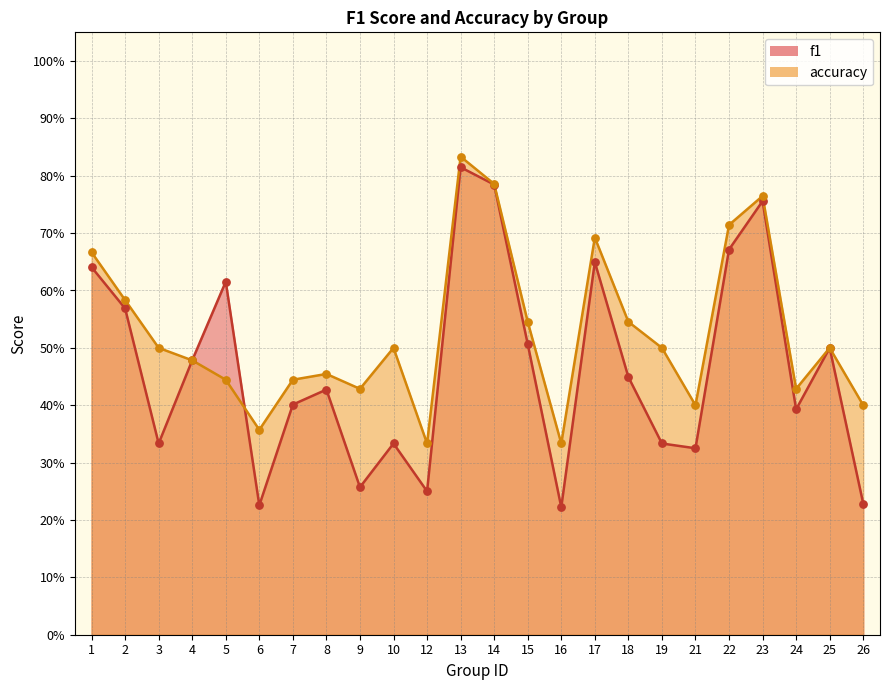

Which series has the widest spread of Y values?

f1